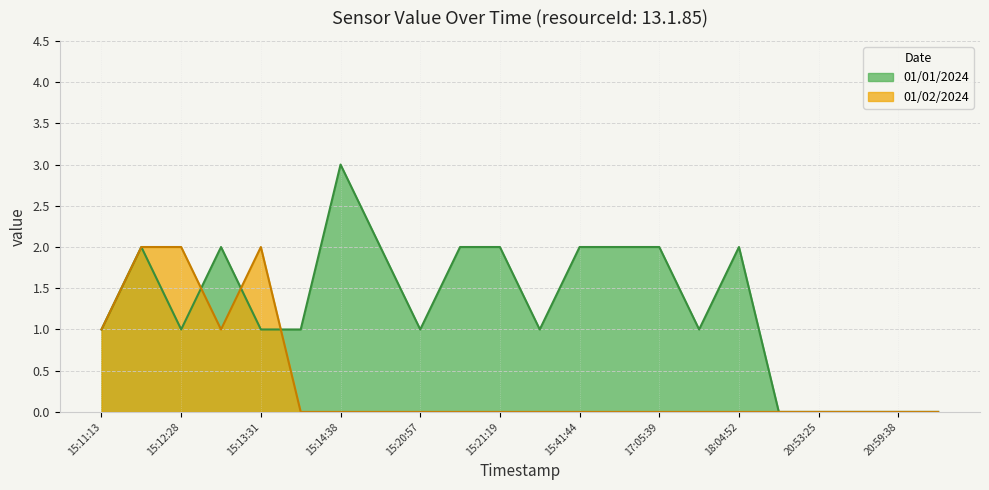

Which series has the largest range (max minus min)?

01/01/2024